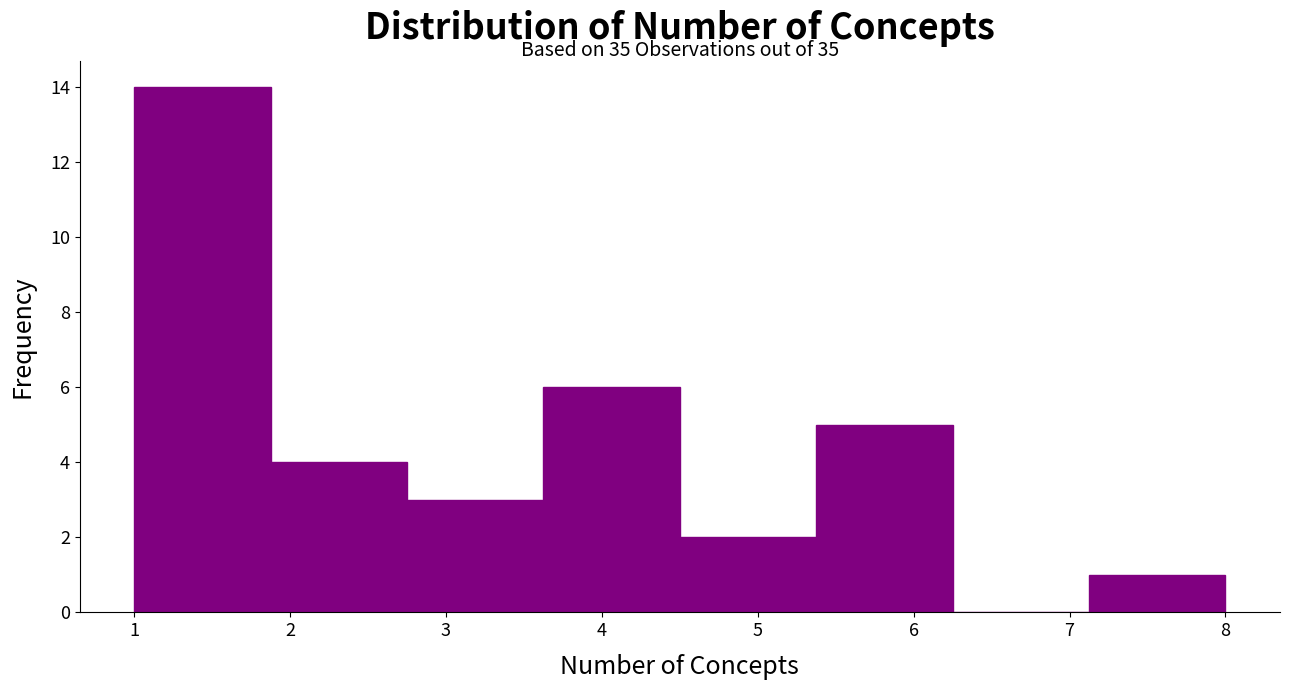

Which range on the x-axis has the tallest bar?

1.0 to 1.9